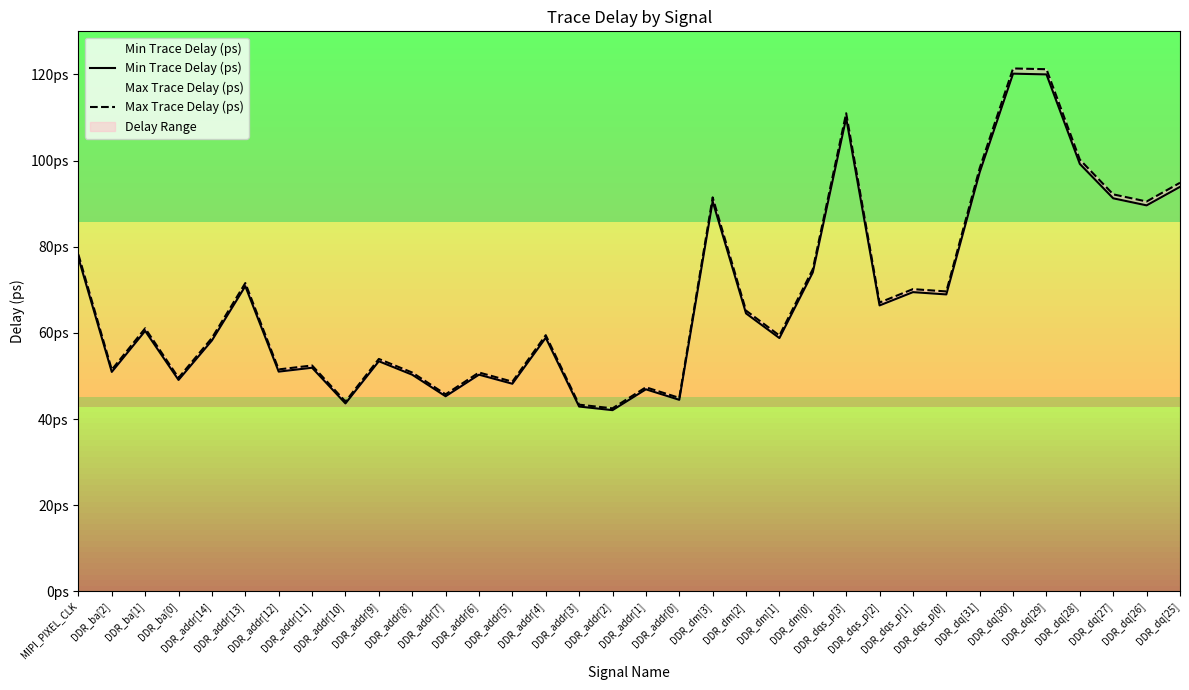

At which label is Max Trace Delay (ps) closest to 81?

MIPI_PIXEL_CLK